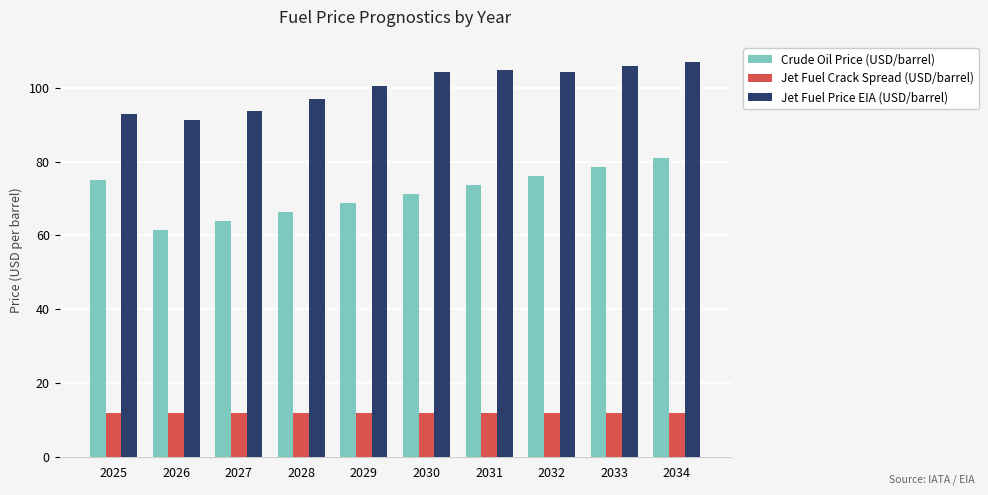

The Jet Fuel Crack Spread (USD/barrel) series shows 20.6 at 2027. True or false?

False